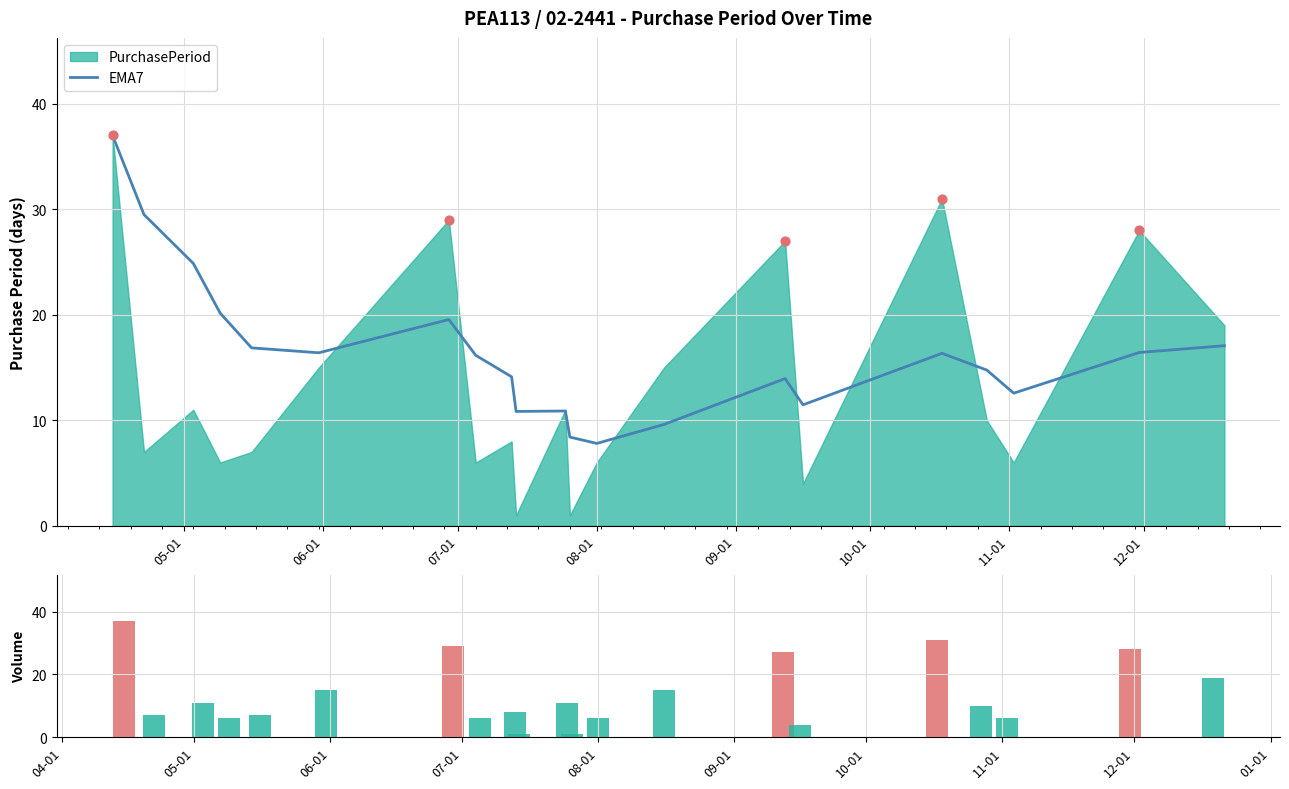

Which series reaches the maximum Y coordinate?

EMA7